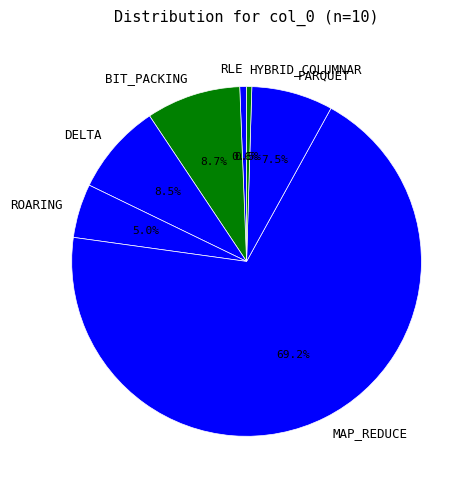

How many slices are in this pie chart?

7